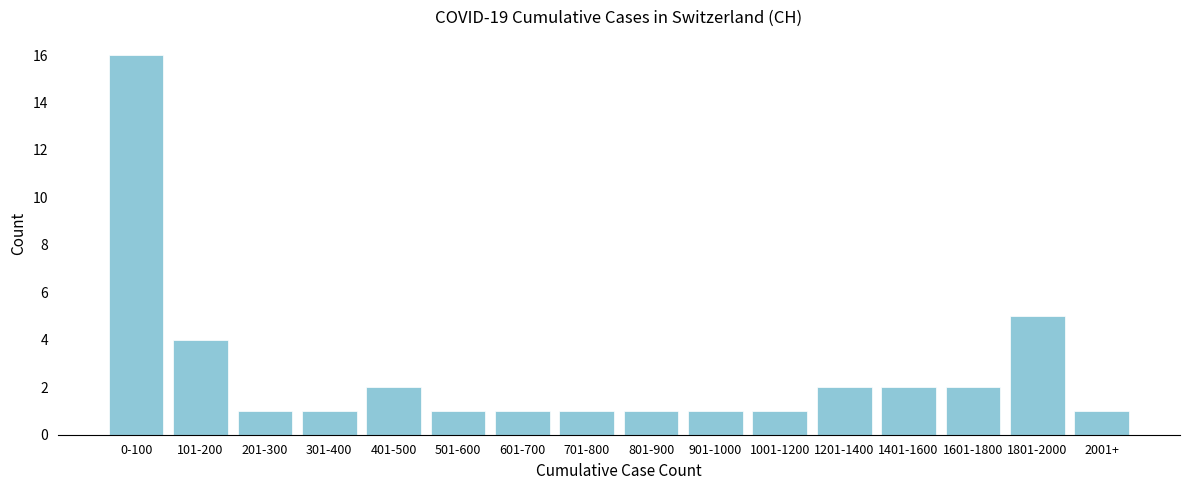

Reading left to right, what are all the values shown in this chart?

0-100=16	101-200=4	201-300=1	301-400=1	401-500=2	501-600=1	601-700=1	701-800=1	801-900=1	901-1000=1	1001-1200=1	1201-1400=2	1401-1600=2	1601-1800=2	1801-2000=5	2001+=1